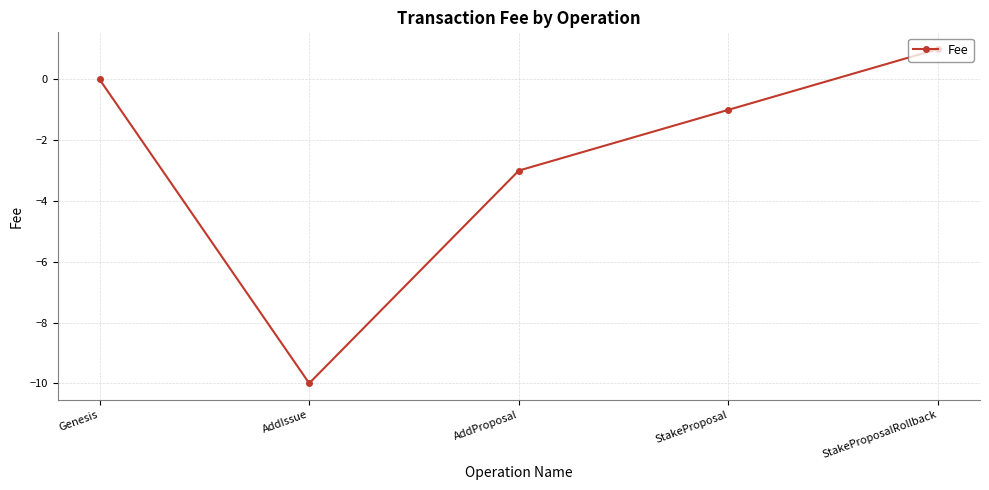

What is the label of the 4th point from the left?

StakeProposal